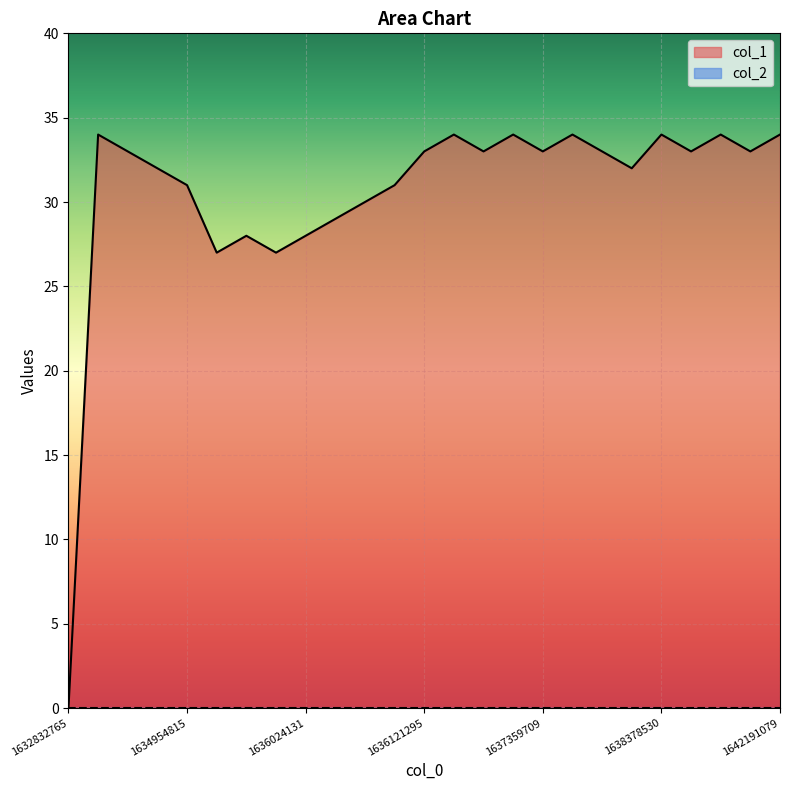

What is the value of the 13th point from the left?

33